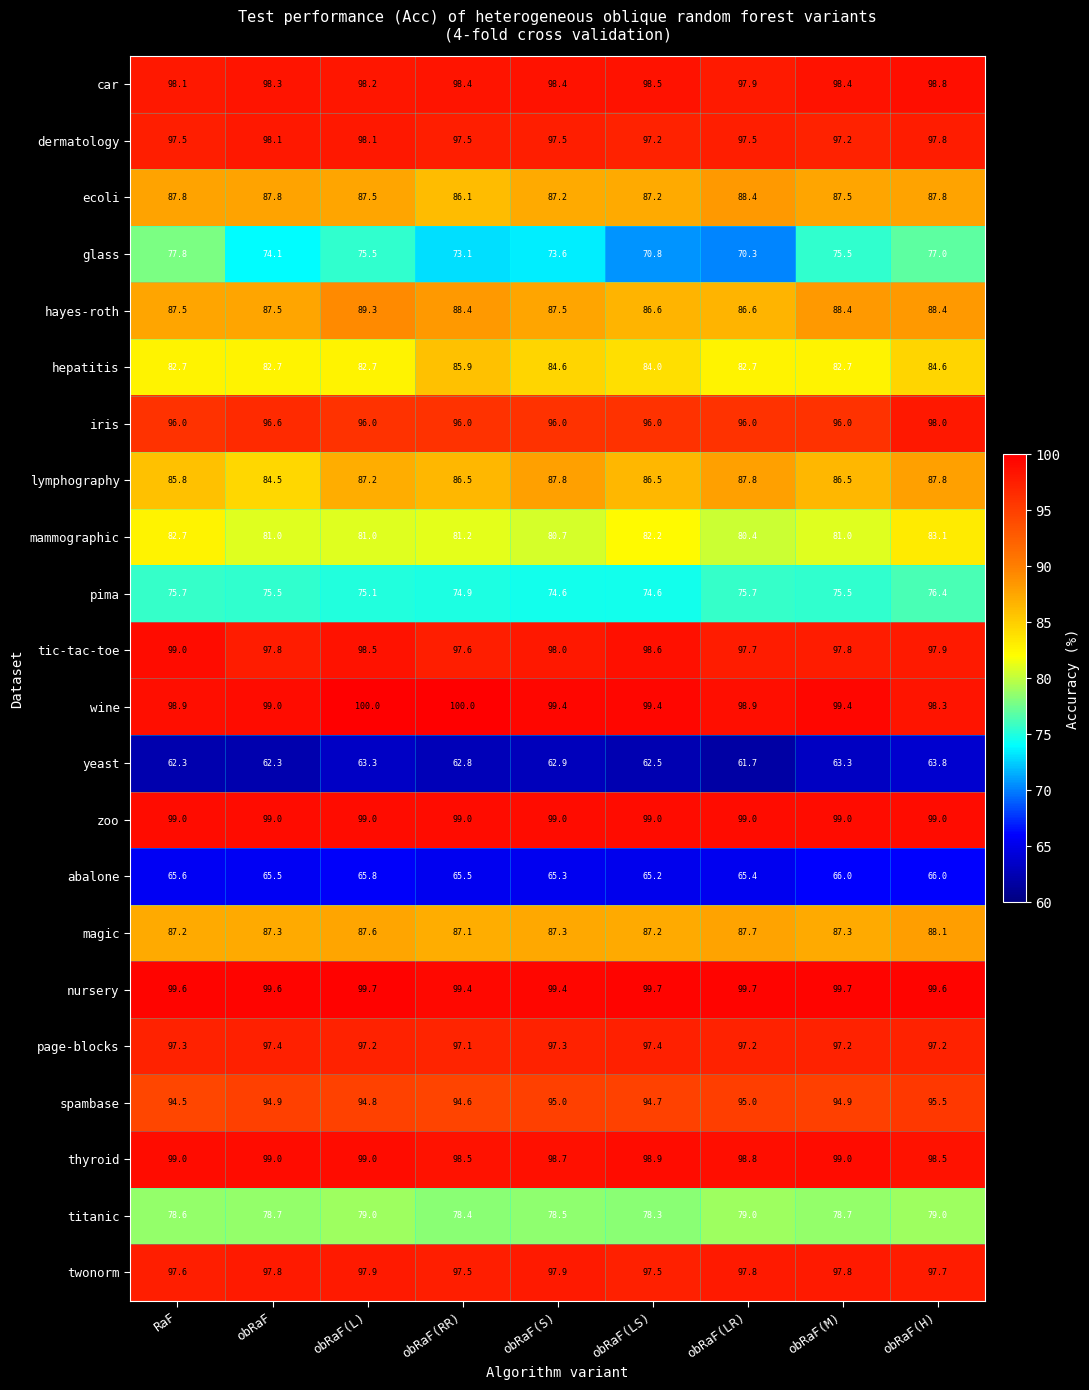

At which label does ecoli reach its minimum?

obRaF(RR)